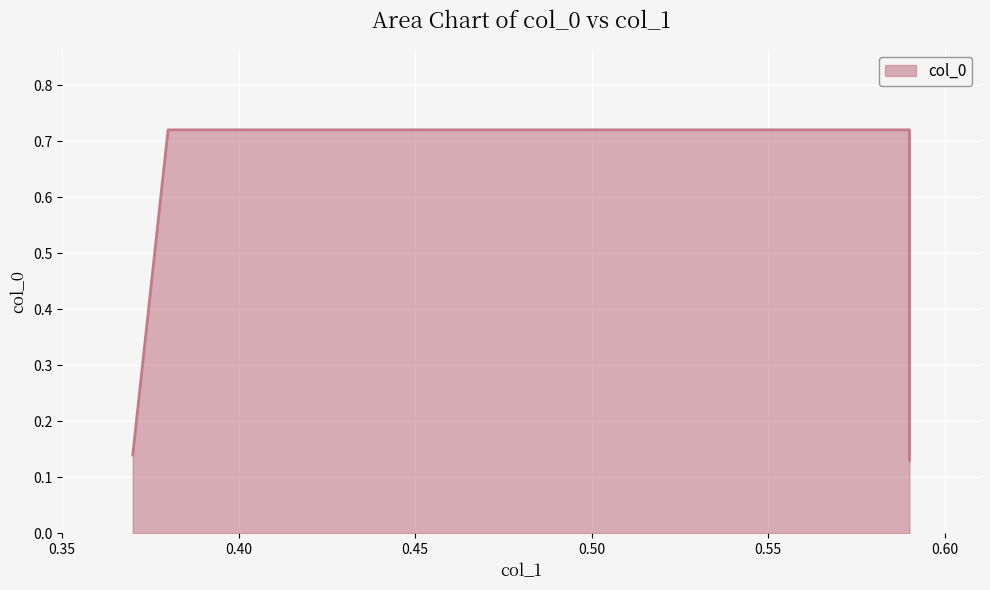

Reading right to left, what are all the values shown in this chart?

0.59=0.1	0.59=0.7	0.38=0.7	0.37=0.1